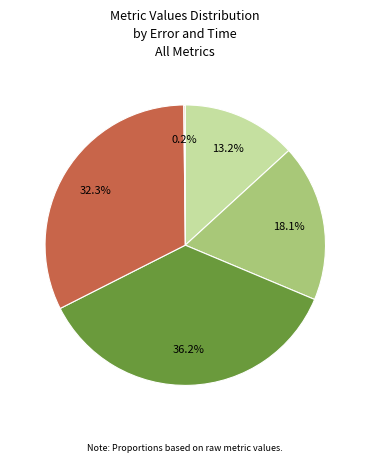

Is there any slice that represents more than half of the pie?

No